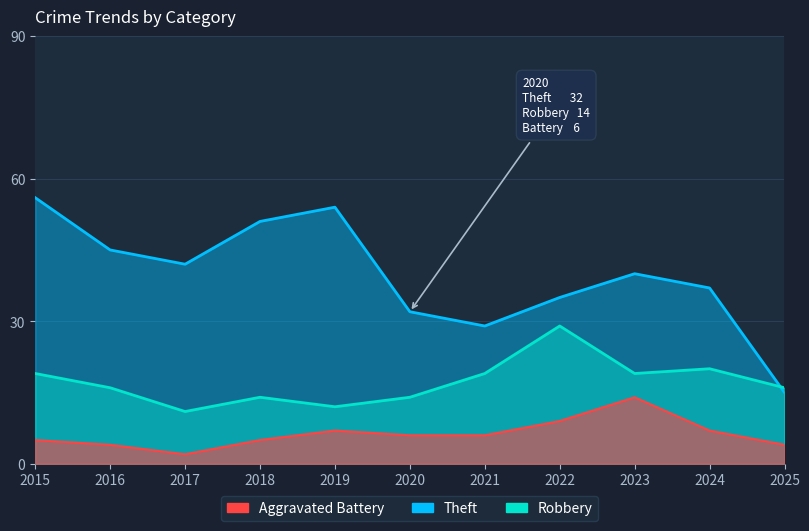

Reading left to right, transcribe all the data shown in this chart.

Robbery: 19	16	11	14	12	14	19	29	19	20	16
Theft: 56	45	42	51	54	32	29	35	40	37	15
Aggravated Battery: 5	4	2	5	7	6	6	9	14	7	4